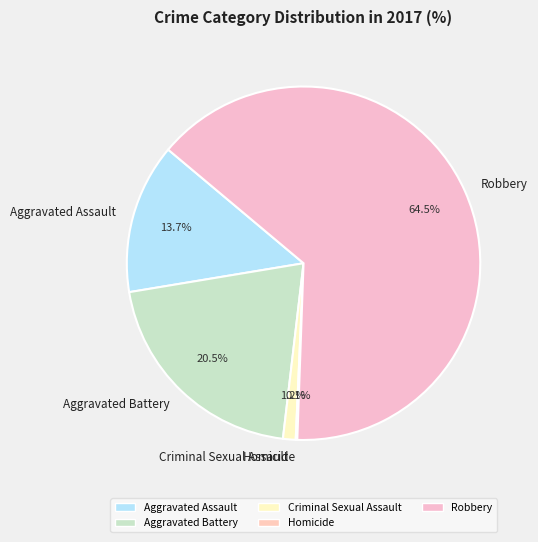

Which slice represents more than half of the pie?

Robbery